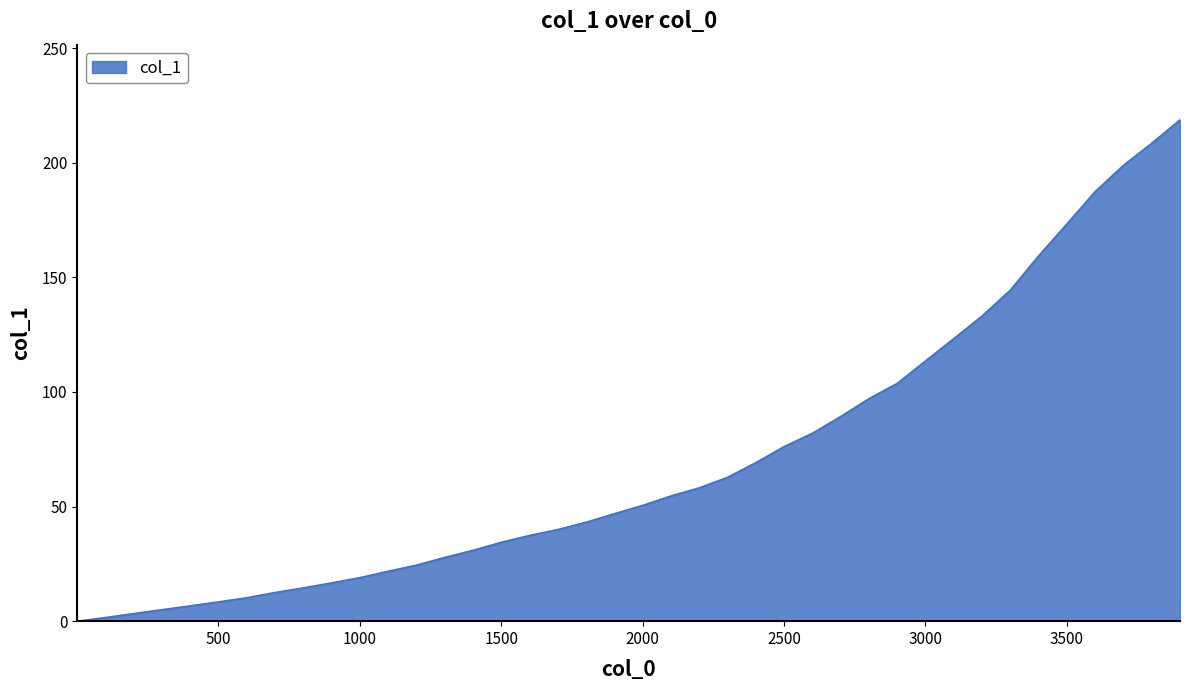

What is the difference between the maximum and minimum values?

218.7